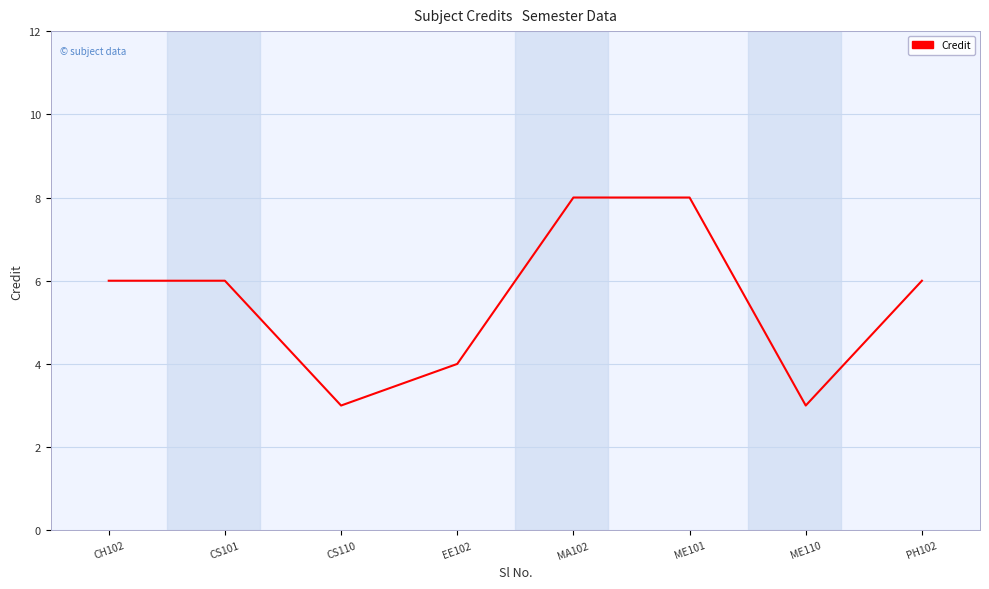

Where is the first local minimum?

CS110